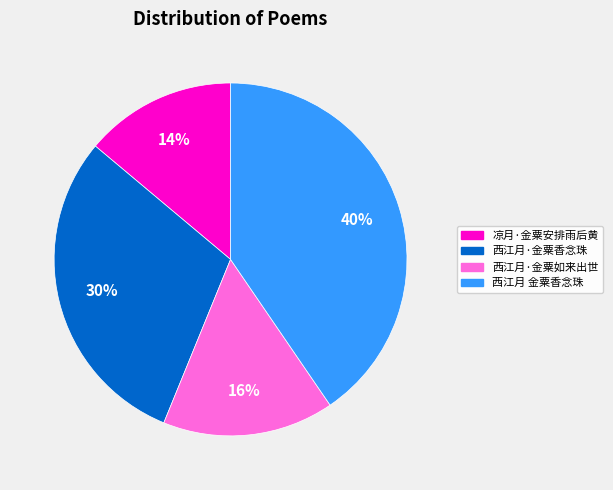

Approximately how many times larger is the value at 西江月·金粟香念珠 compared to 西江月·金粟如来出世?

1.9